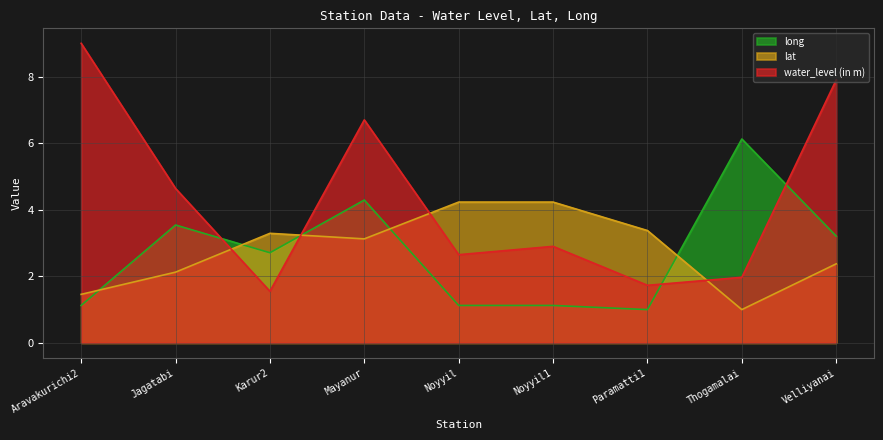

What is the difference between the second highest and minimum values in the lat series?

3.2